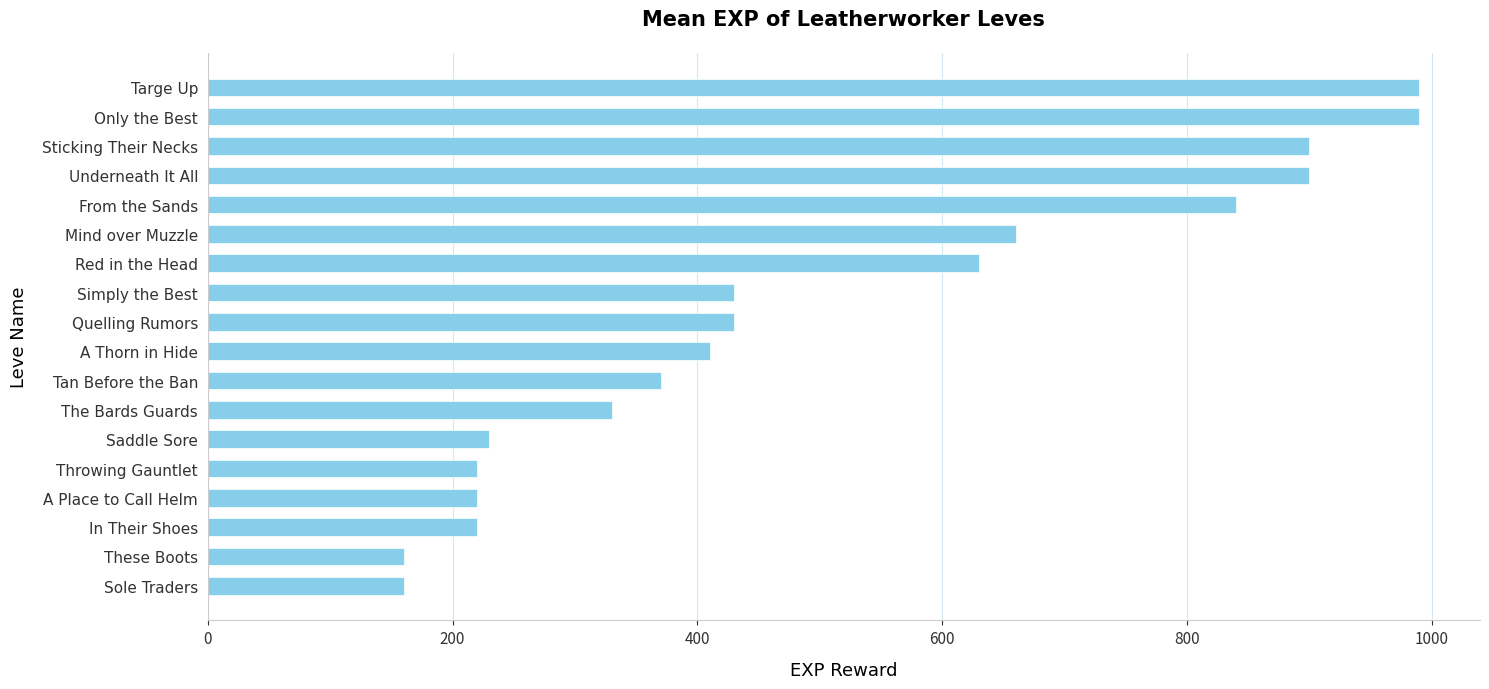

Where is the data nearest to the value 575?

Red in the Head